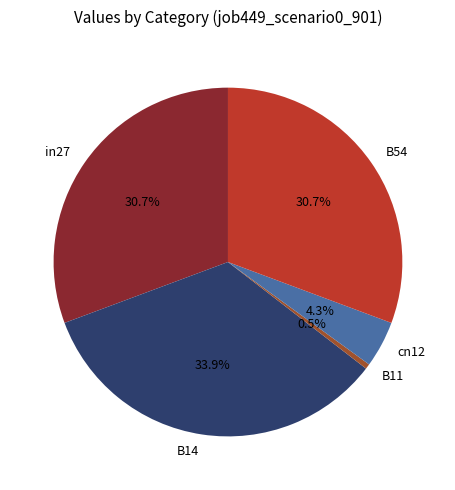

How many segments does this pie chart have?

5